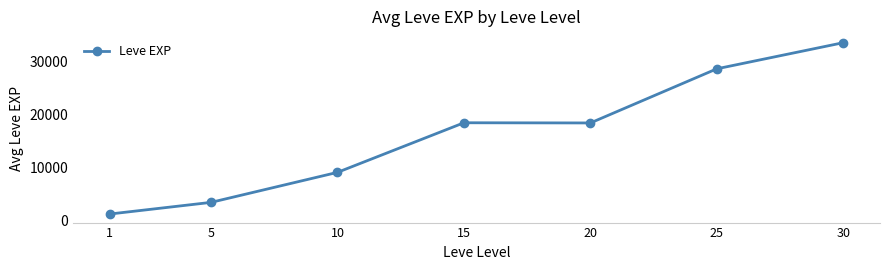

The value at 5 is 4866. True or false?

False